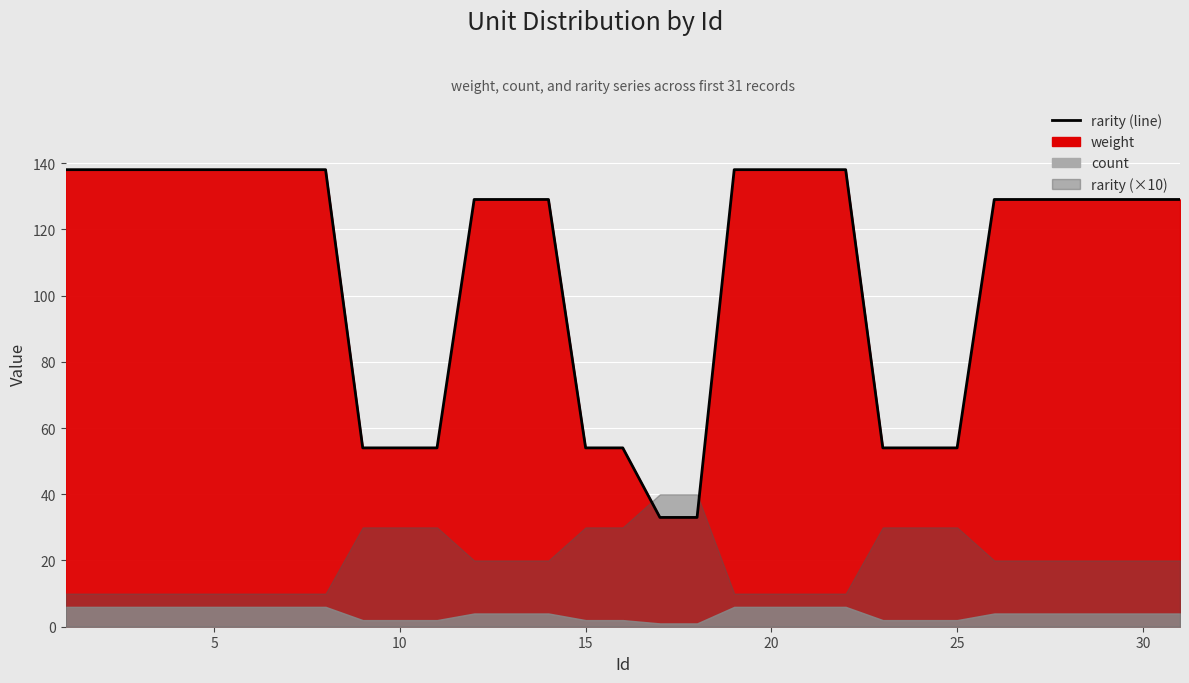

What is the difference between the second highest and second lowest values?

105